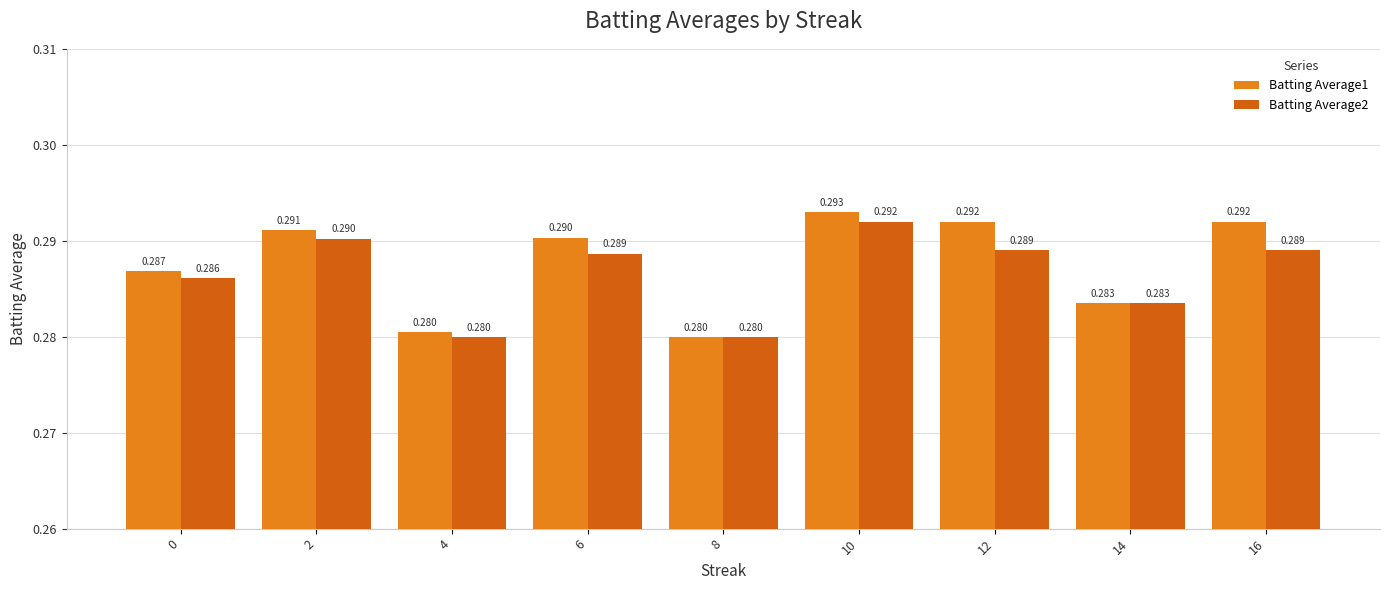

How many bars are there in each group?

2